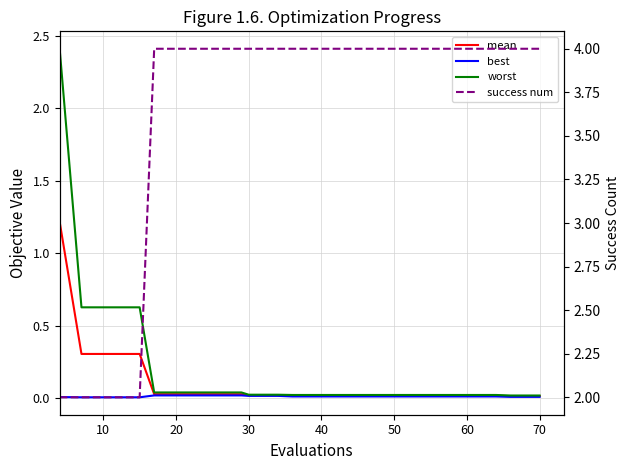

What is the total value across all series at 60?

4.1